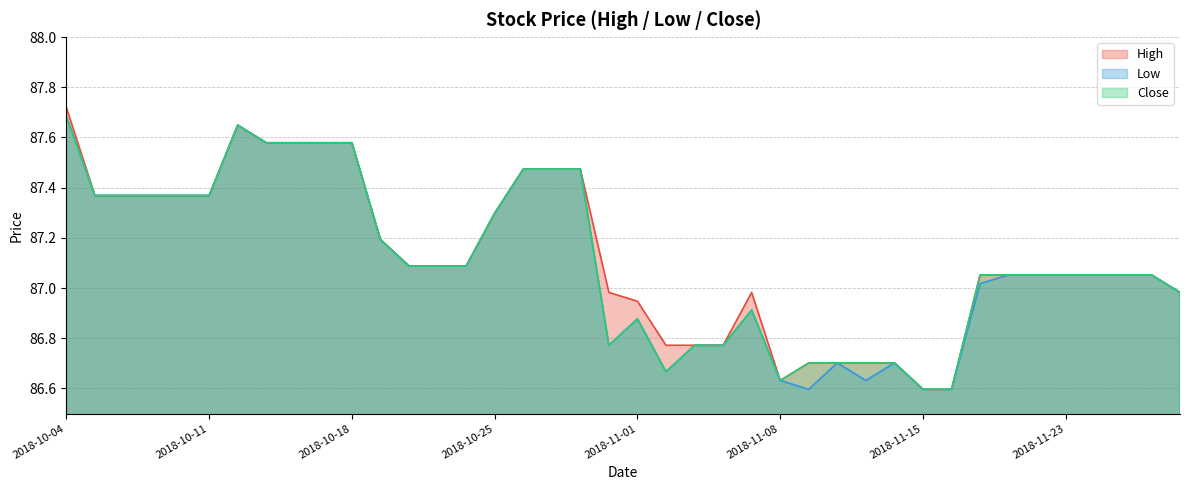

What is the sum of all Close values?

3484.4